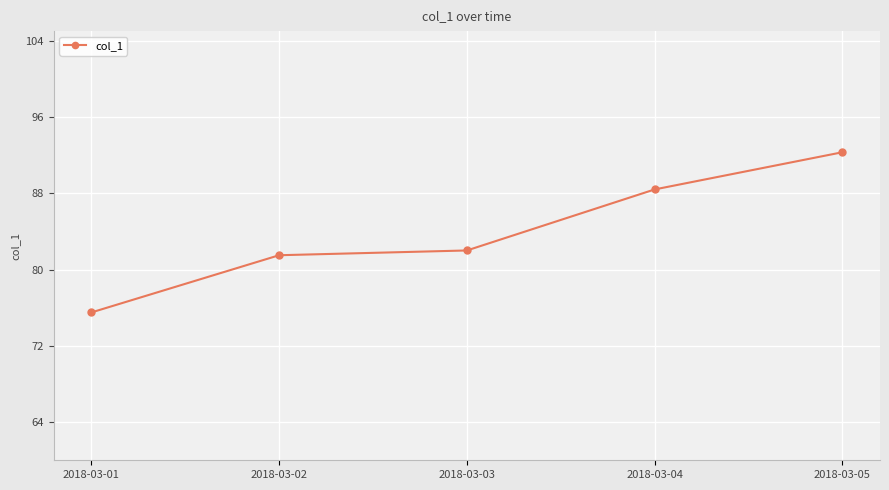

Rank the categories by value from highest to lowest.

2018-03-05, 2018-03-04, 2018-03-03, 2018-03-02, 2018-03-01